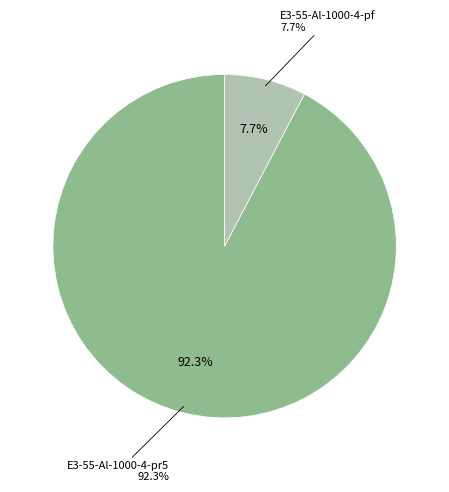

Is E3-55-Al-1000-4-pf the majority of the pie?

No